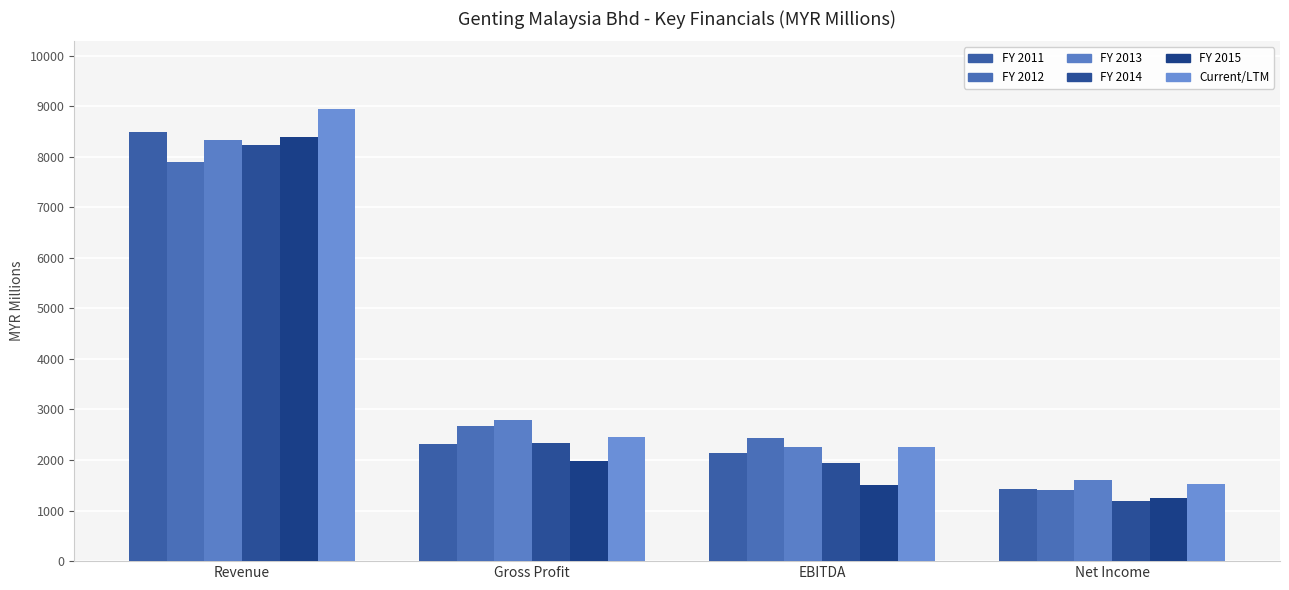

Which has a higher value, EBITDA or Net Income?

EBITDA